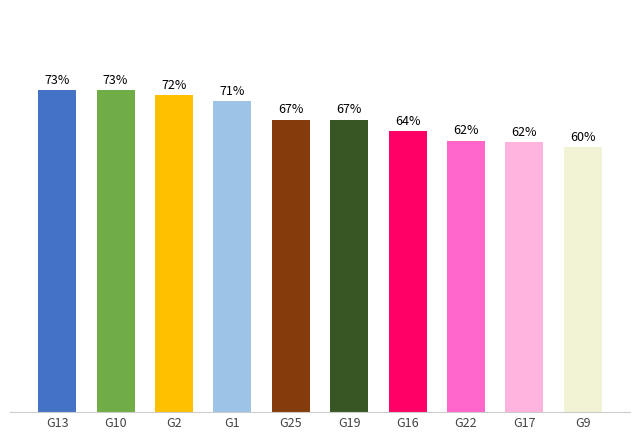

Which has a higher value, G19 or G9?

G19